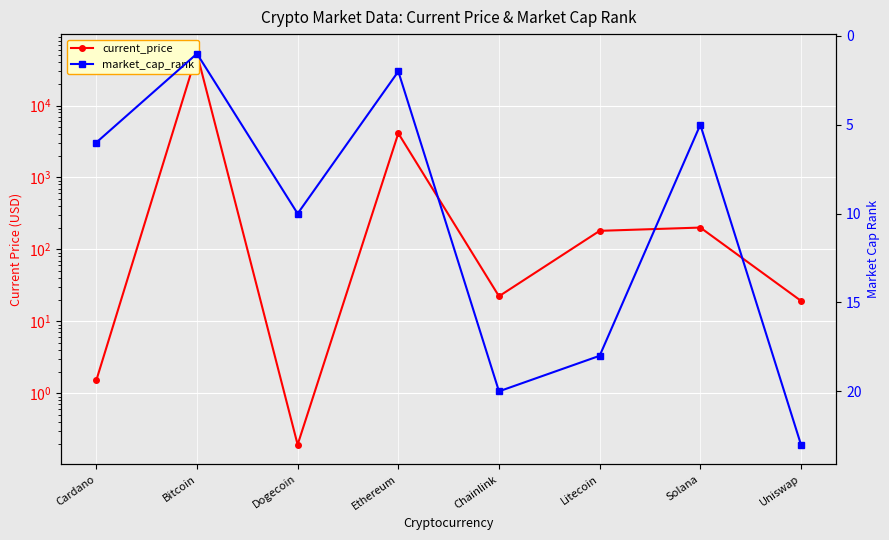

Where is the first local maximum for current_price?

Bitcoin